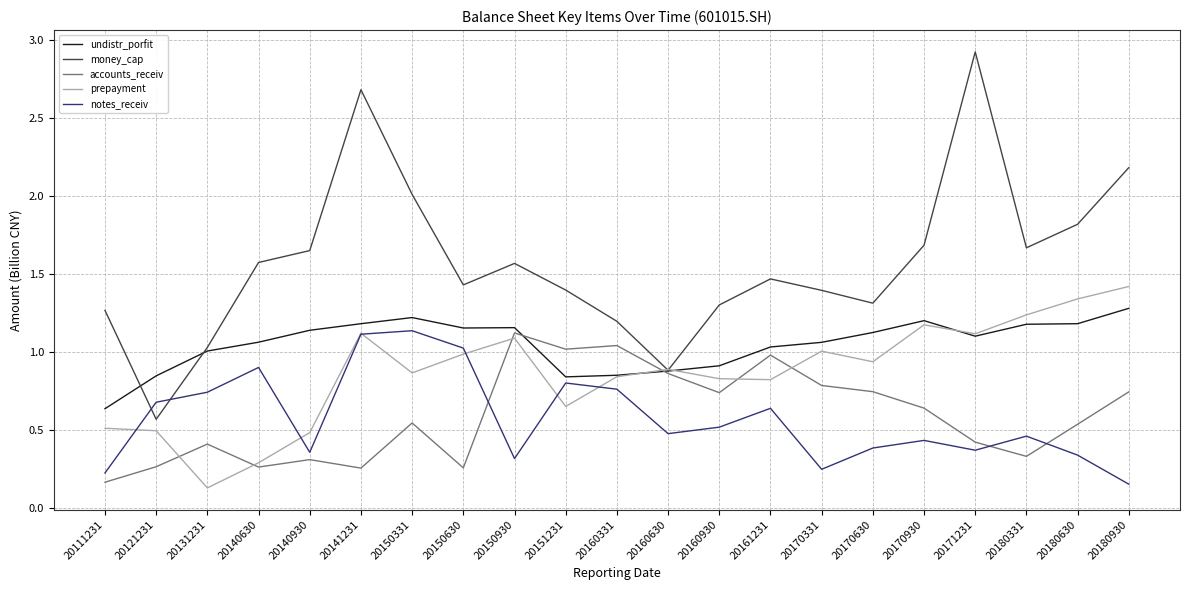

Which series has the largest total across all categories?

money_cap